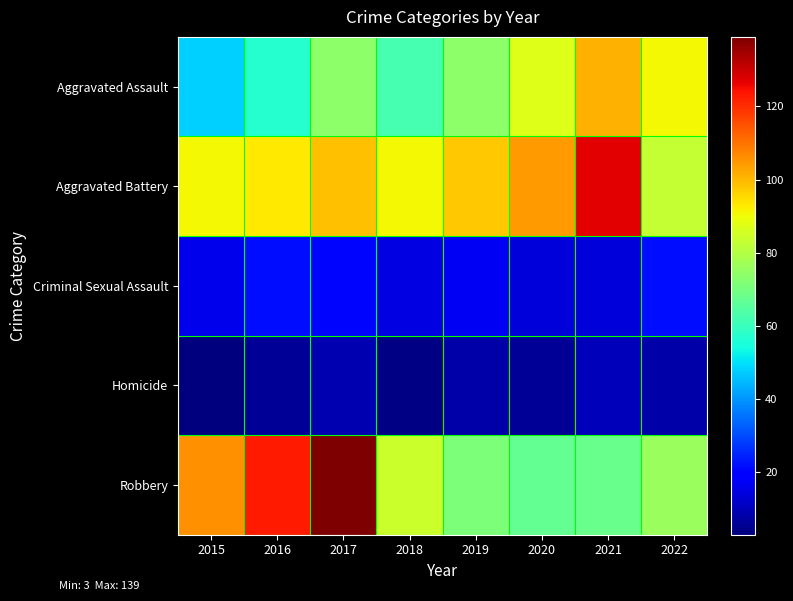

Which series has the widest spread of values?

Robbery